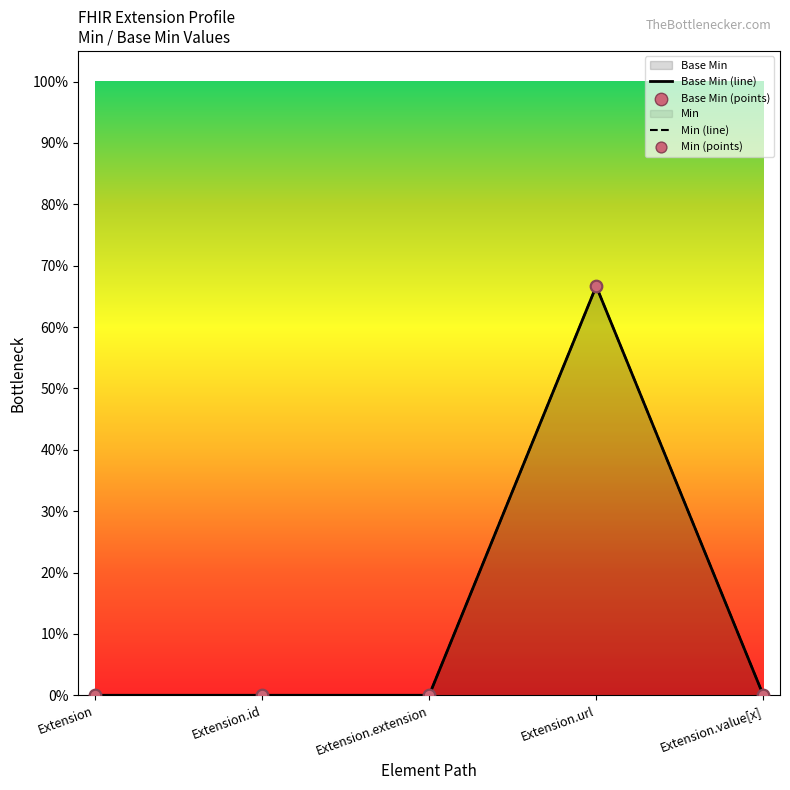

At which category is the sum across all series the highest?

Extension.url